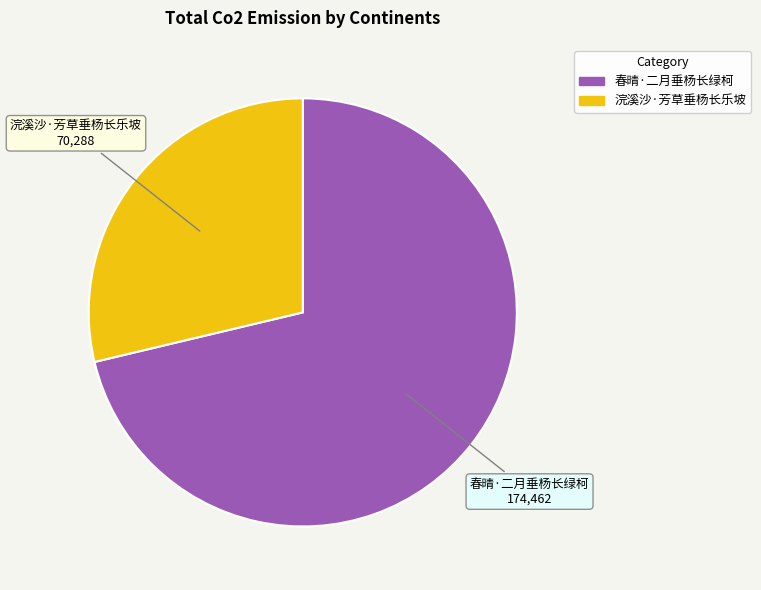

Which category accounts for the majority?

春晴·二月垂杨长绿柯